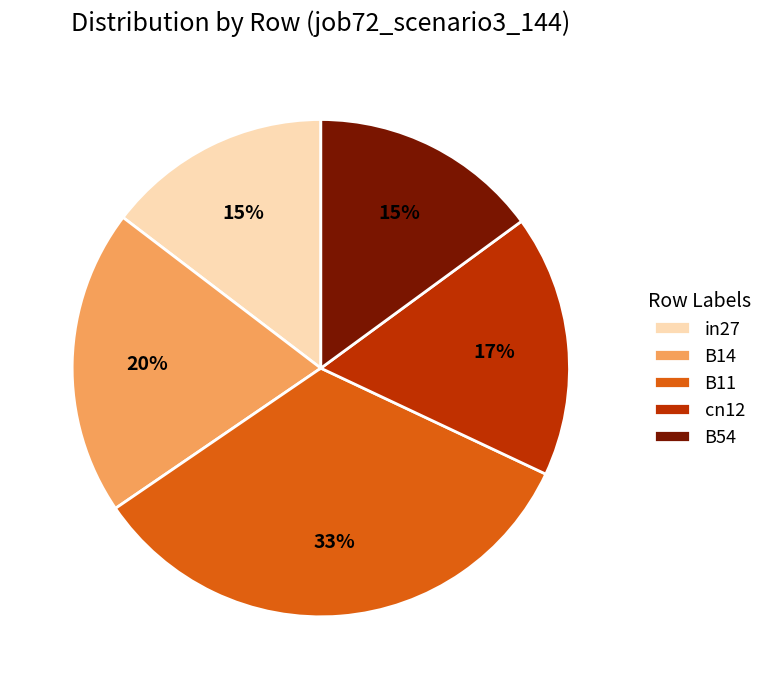

Combined, do B11 and B54 account for over 50%?

No